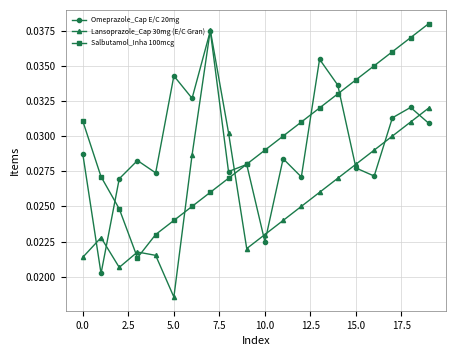

True or false: Salbutamol_Inha 100mcg and Lansoprazole_Cap 30mg (E/C Gran) cross at least once.

True